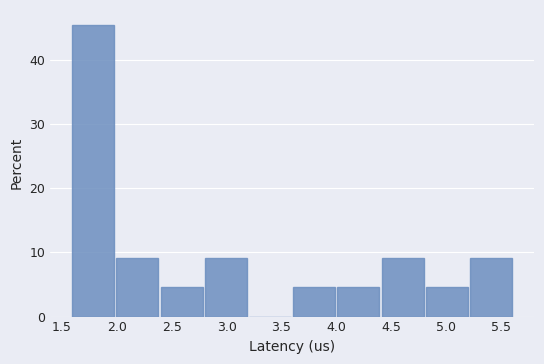

Reading left to right, transcribe this chart: for each bar, give the range it covers on the x-axis and its height. Neither the bar edges nor the heights are printed on the chart, so give them approximately, as read against the axes.

1.6 to 2.0: 45
2.0 to 2.4: 9
2.4 to 2.8: 5
2.8 to 3.2: 9
3.2 to 3.6: 0
3.6 to 4.0: 5
4.0 to 4.4: 5
4.4 to 4.8: 9
4.8 to 5.2: 5
5.2 to 5.6: 9